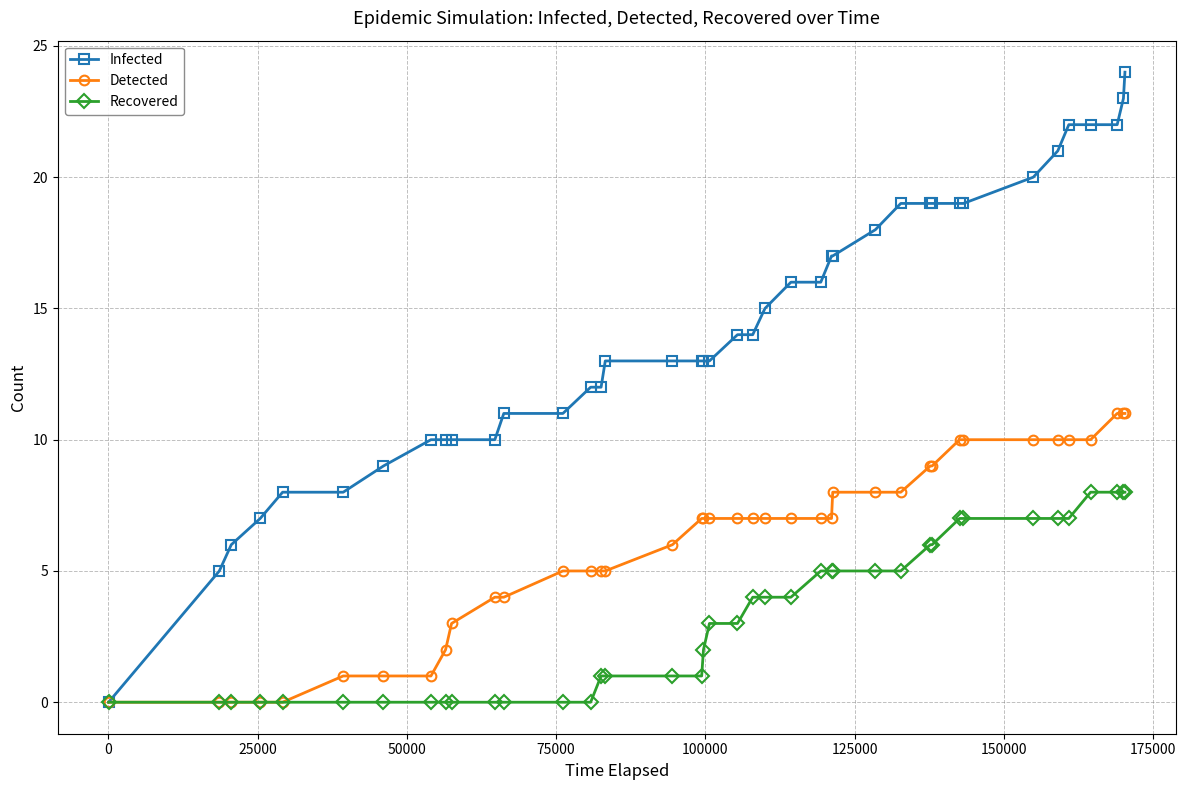

What is the average value of the Infected series?

14